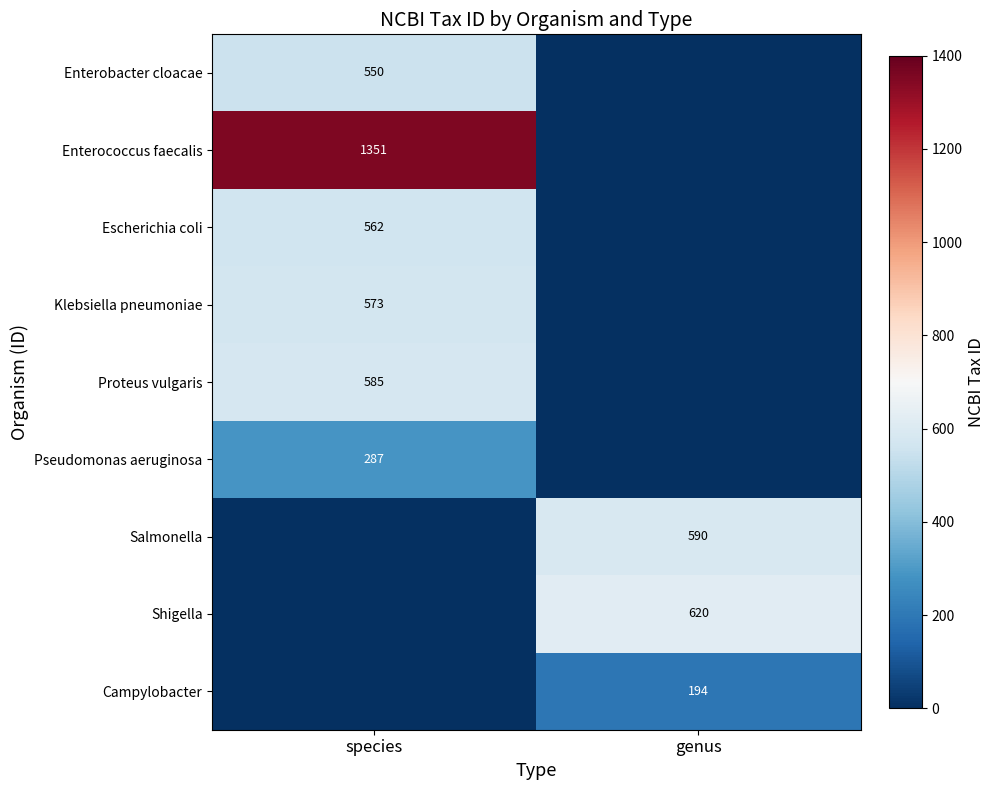

True or false: Pseudomonas aeruginosa has a value of 156 at species.

False